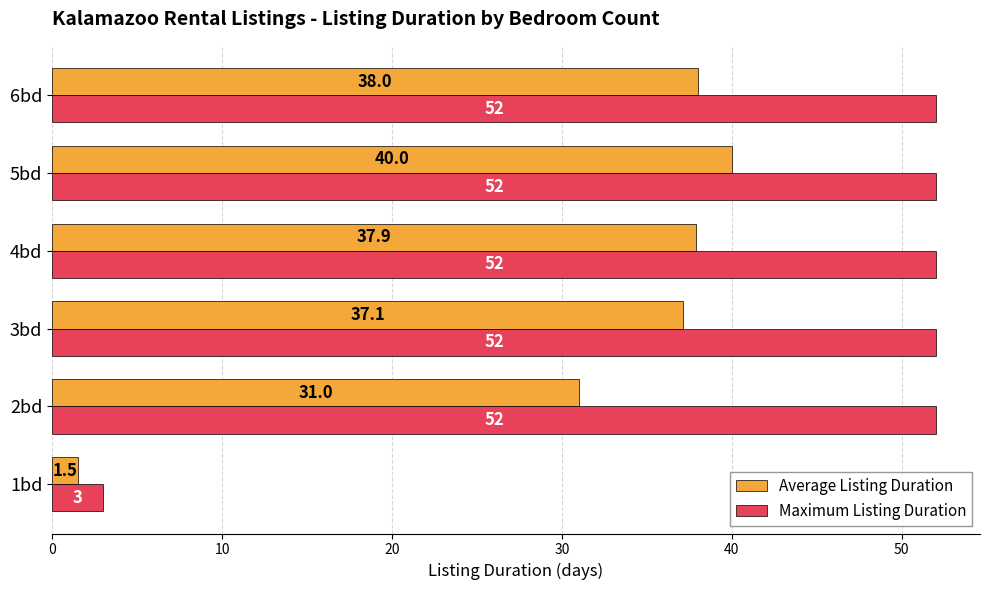

How many data points does each series have?

6